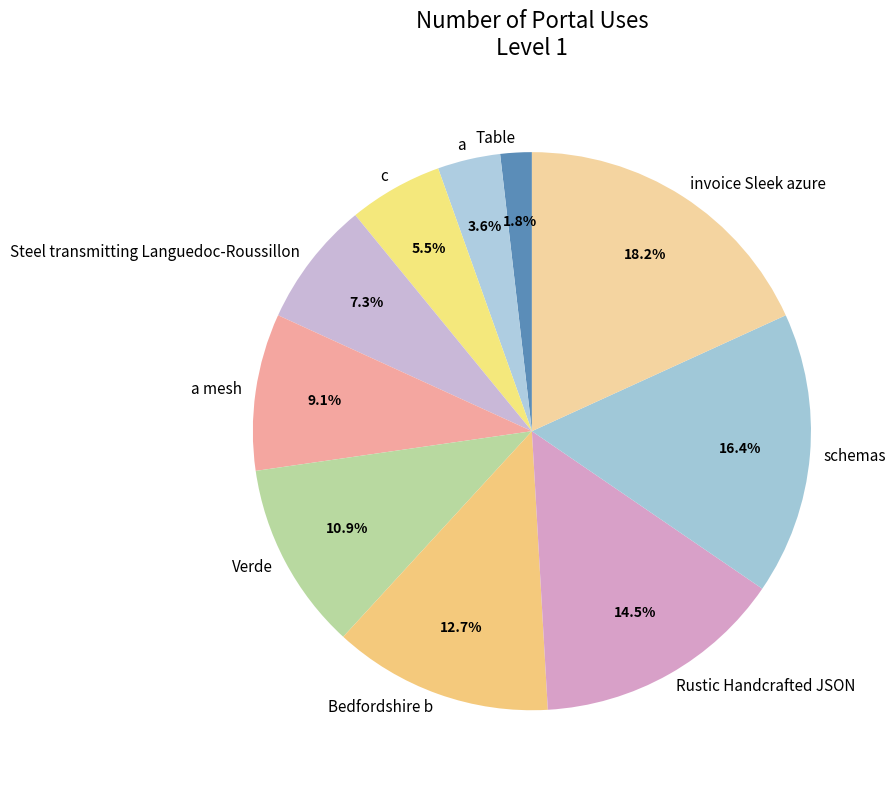

Does any single category account for the majority?

No